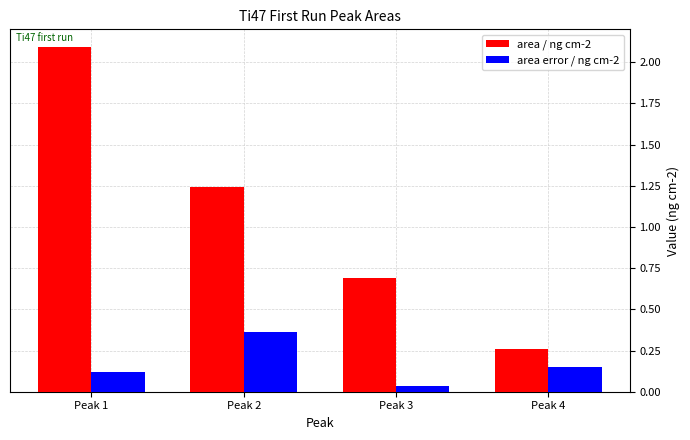

Is it true that area / ng cm-2 equals 0.1 at Peak 4?

False